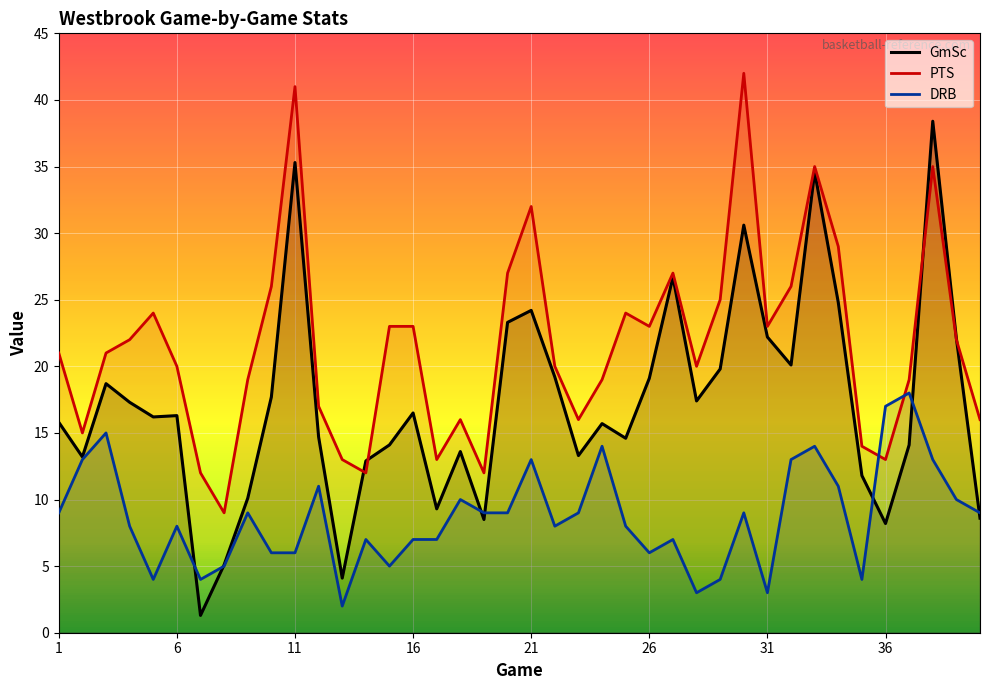

What is the maximum value shown in the chart?

42.0